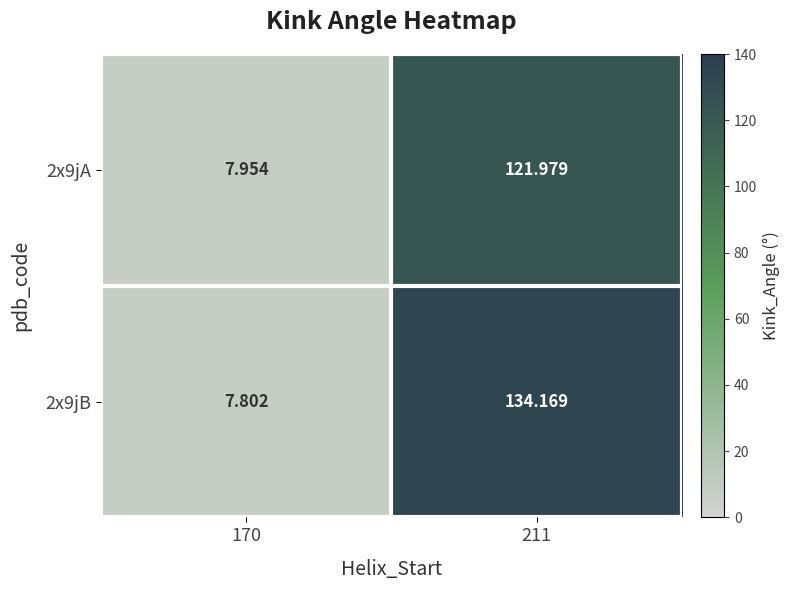

Rank the series at 211 from highest to lowest value.

2x9jB, 2x9jA